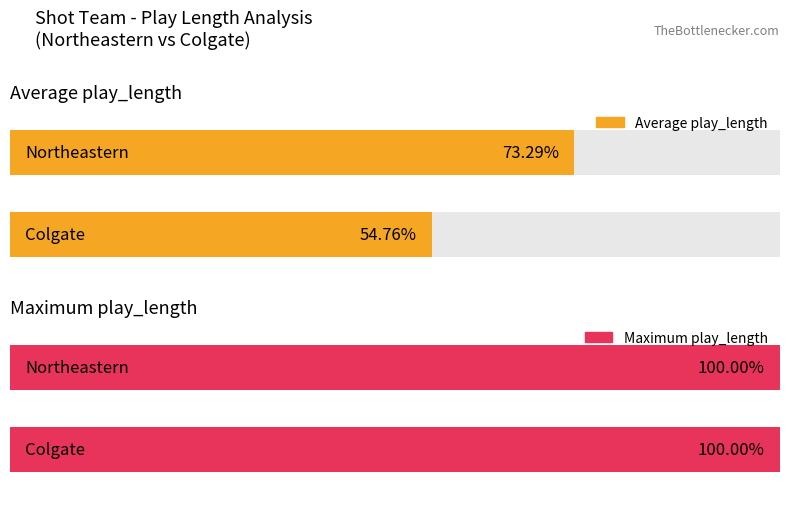

What position from the left is Colgate?

2